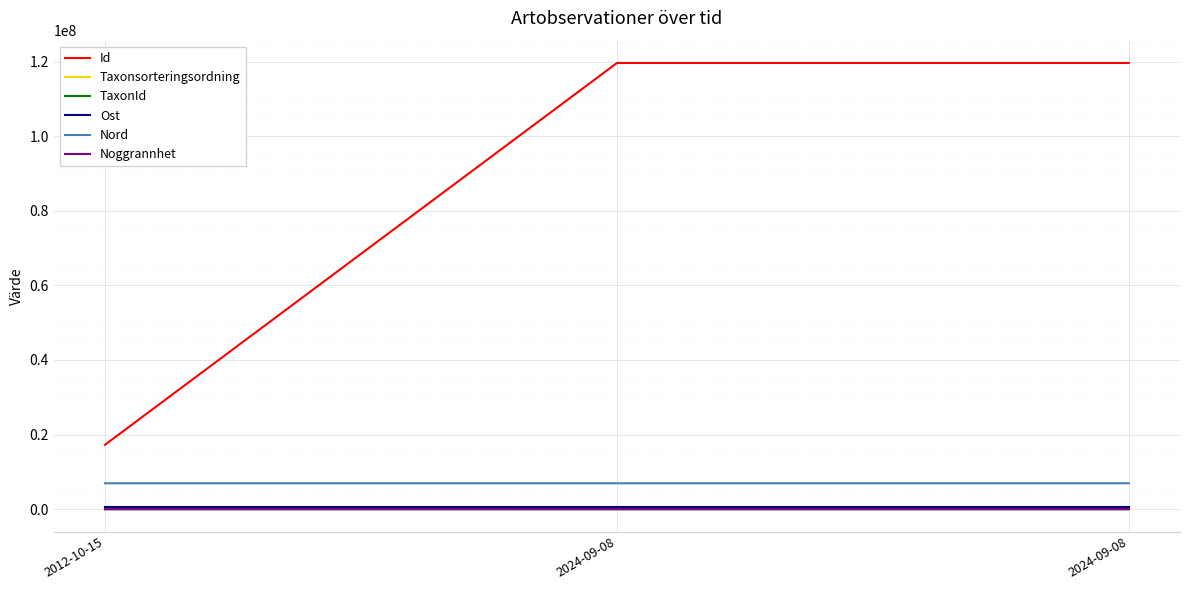

At which category does the chart reach its peak across all series?

2024-09-08